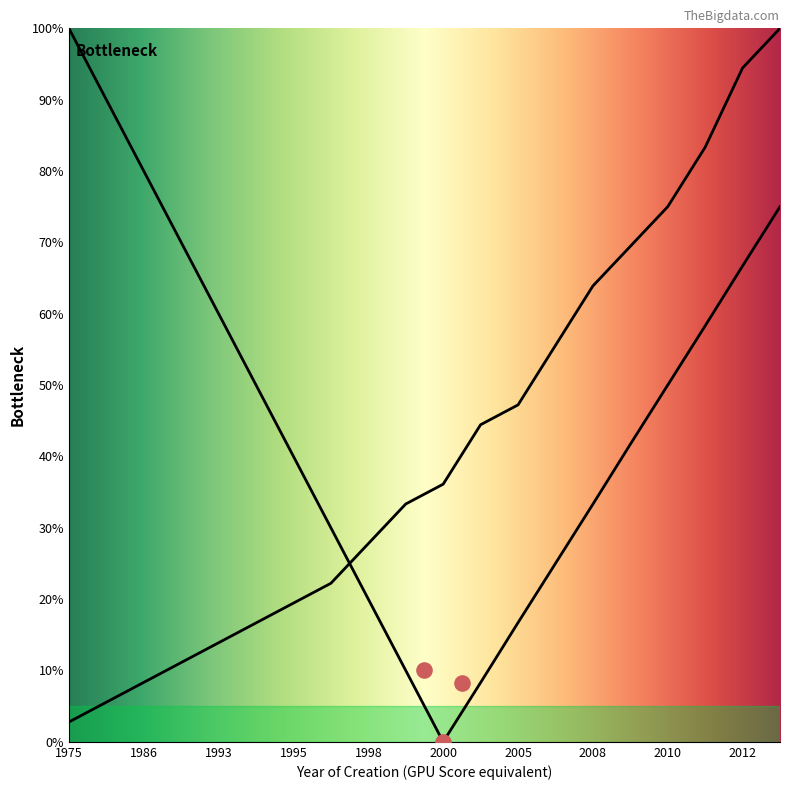

Between 2008 and 2001, which is larger?

2008